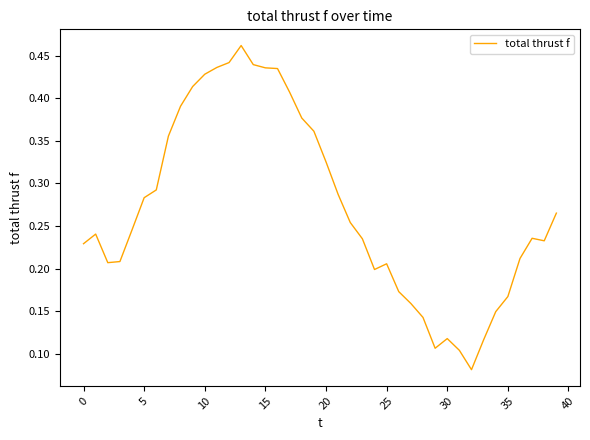

How many lines are shown in the chart?

1